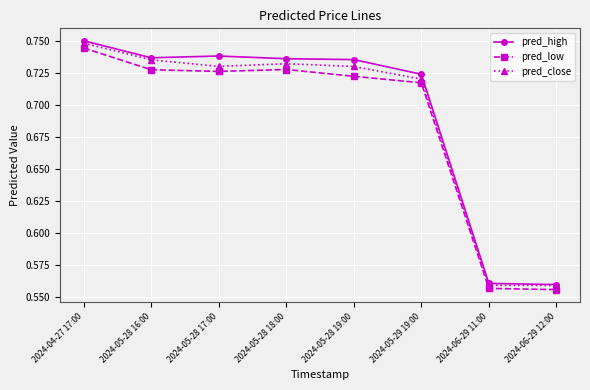

True or false: pred_low and pred_high intersect in this chart.

False